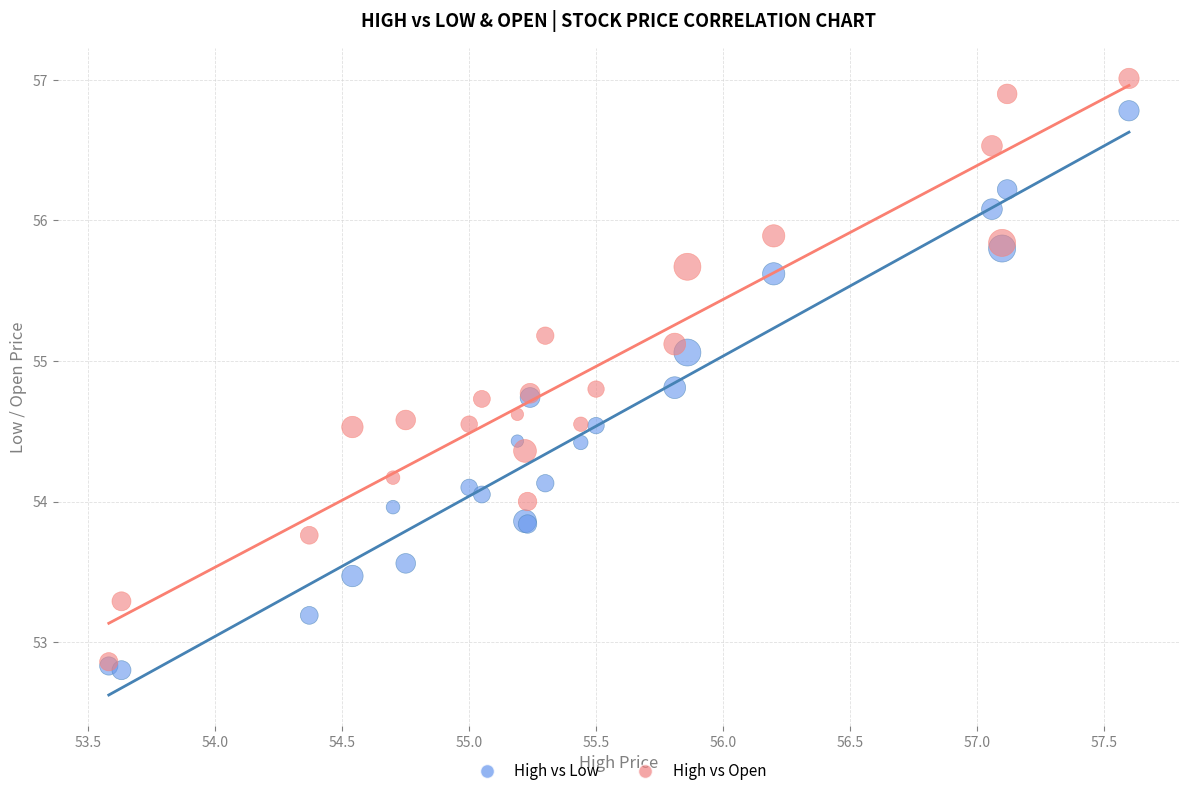

What are all the series names shown in the legend?

High vs Low, High vs Open